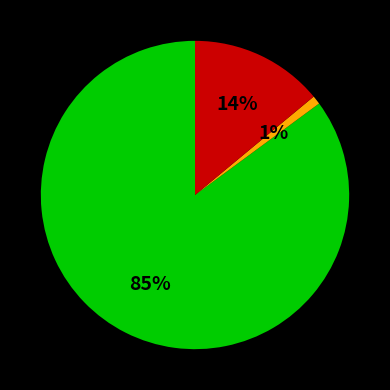

How many slices are in this pie chart?

3